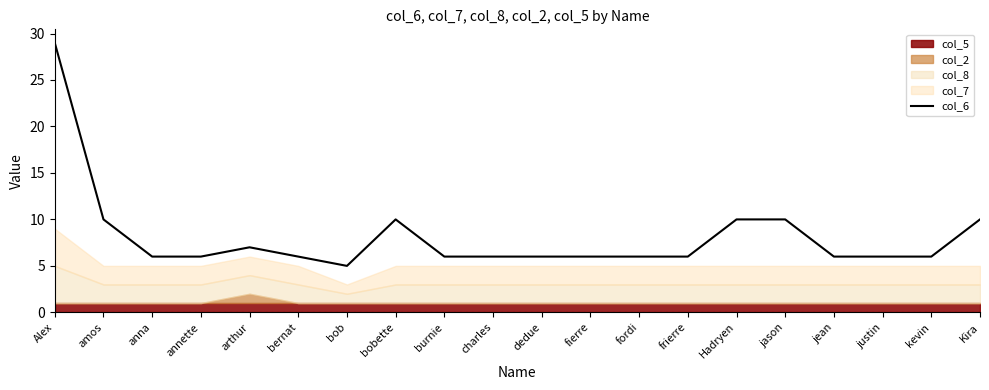

The value at fierre is 9. True or false?

False